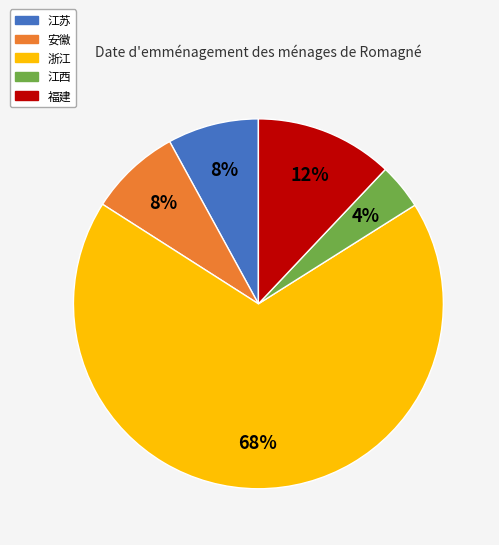

Is there a majority slice in this chart?

Yes